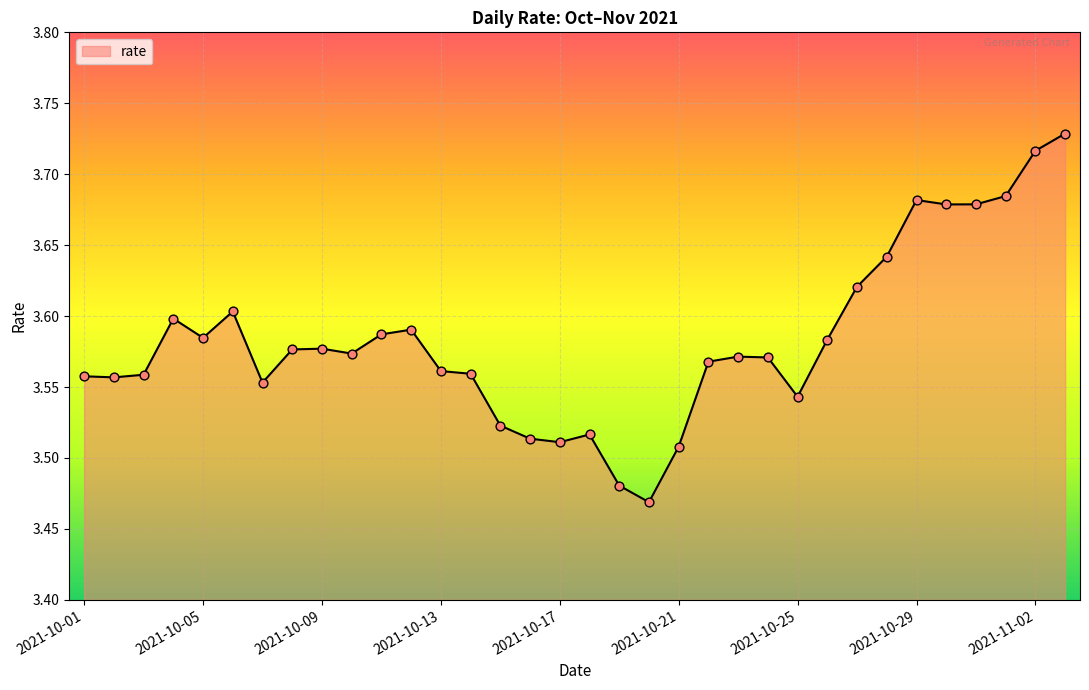

What is the difference between the maximum and minimum values?

0.3